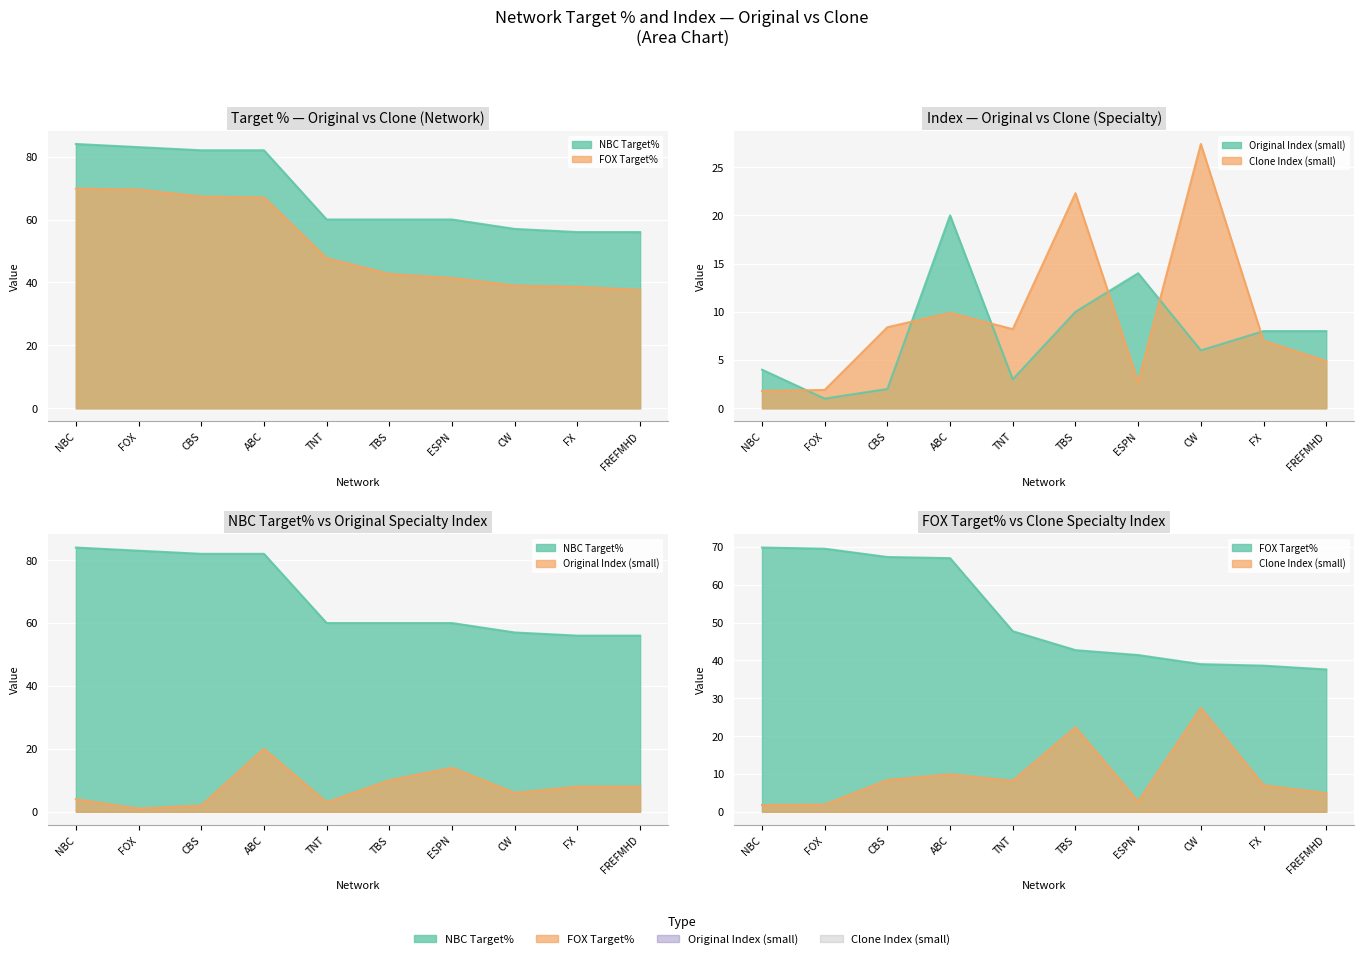

List the labels in order of NBC Target% value, largest first.

NBC, FOX, CBS, ABC, TNT, TBS, ESPN, CW, FX, FREFMHD